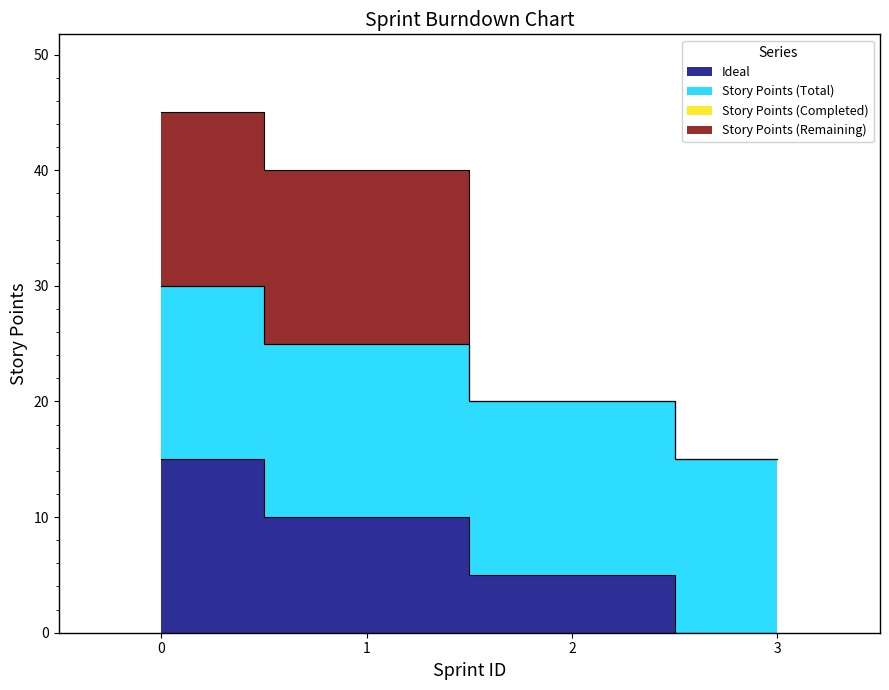

How many values in Ideal are above zero?

3